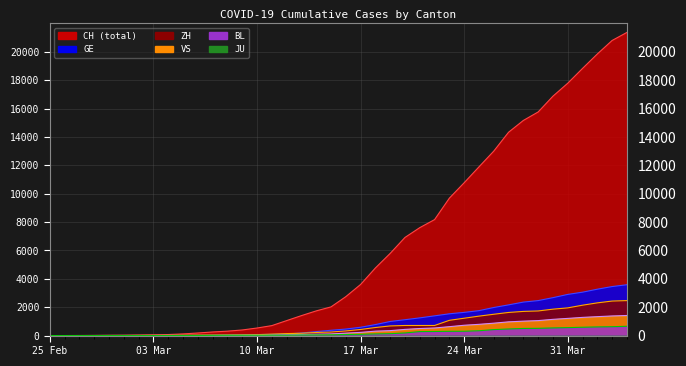

Between 2020-03-23 and 2020-03-16, which is larger?

2020-03-23